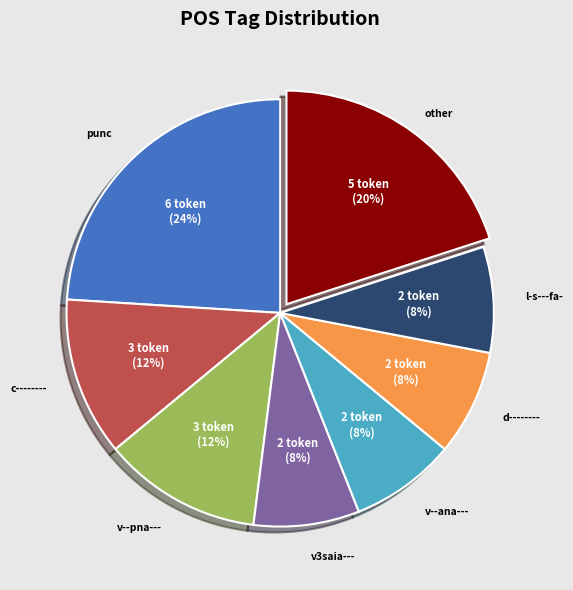

To the nearest percent, what is the difference between the largest and smallest slice percentages?

16%